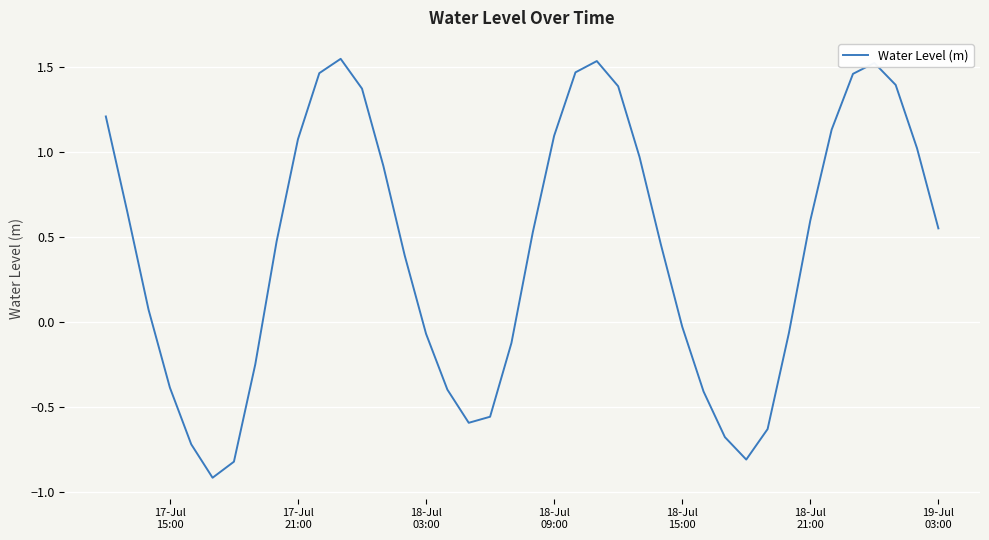

What is the minimum value shown in the chart?

-0.9